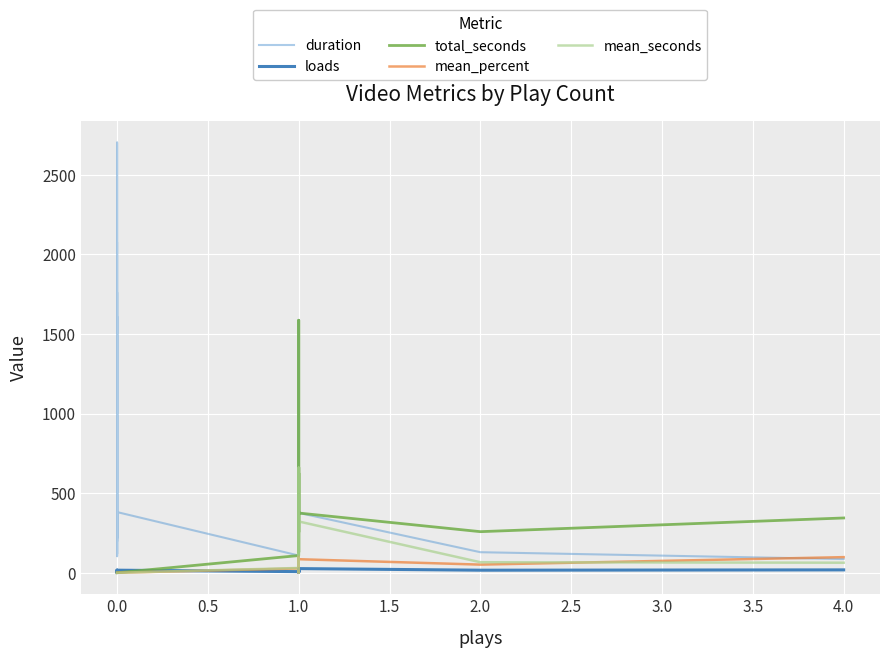

Rank the series by their maximum value, from lowest to highest.

loads, mean_percent, mean_seconds, total_seconds, duration